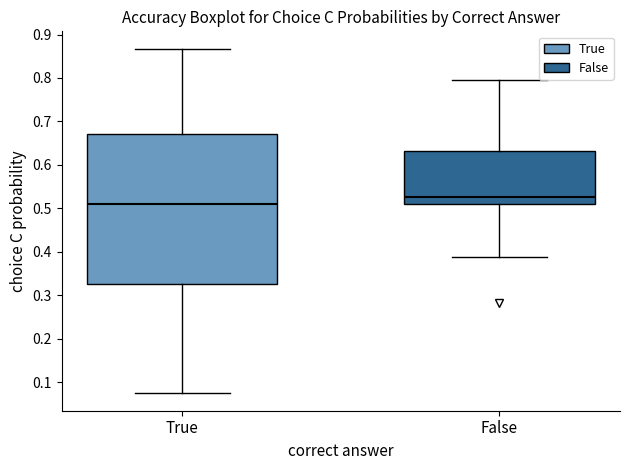

Which box has the highest median line?

False